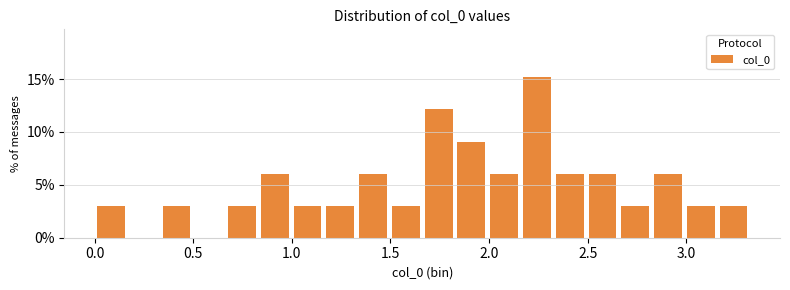

Around what value on the x-axis is the tallest bar? Give the approximate position of its centre, as read against the axis.

2.25